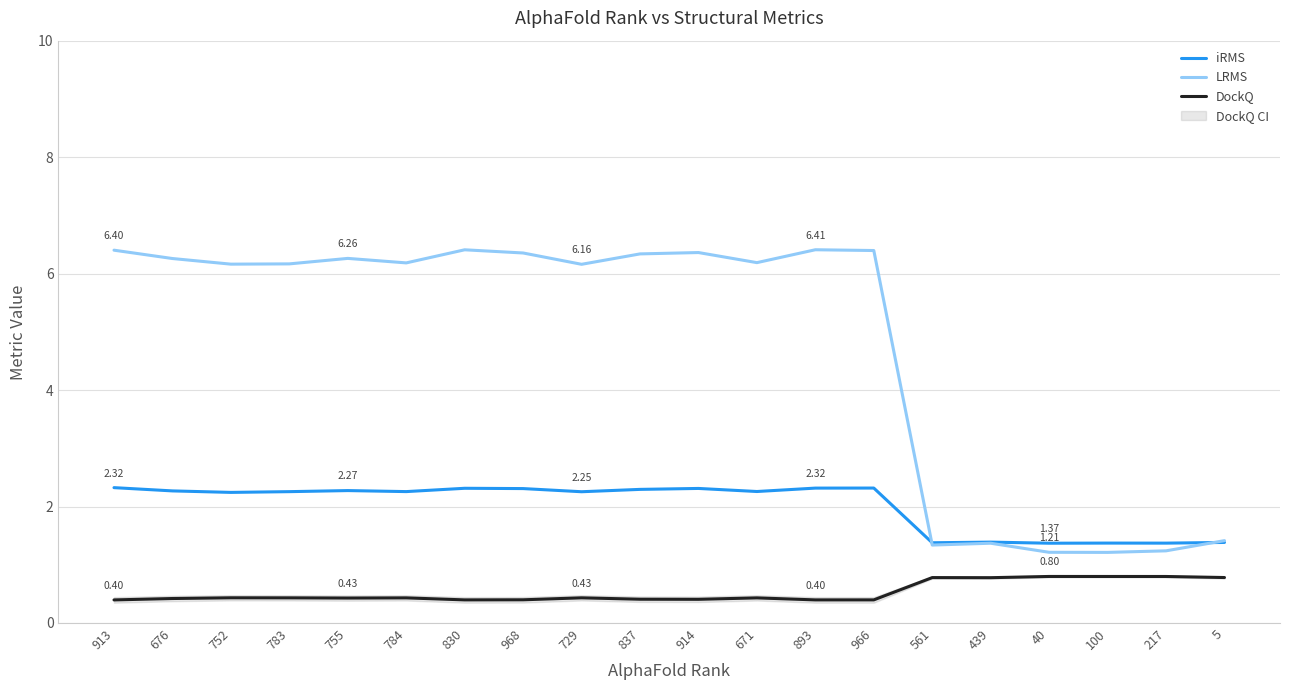

Rank the categories by LRMS value from highest to lowest.

893, 830, 913, 966, 914, 968, 837, 755, 676, 671, 784, 783, 752, 729, 5, 439, 561, 217, 40, 100